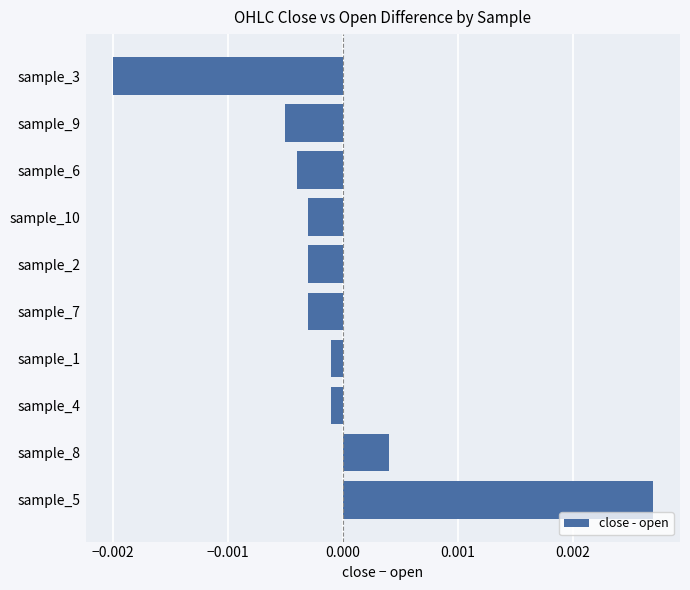

Which category has the highest value across all series?

sample_5